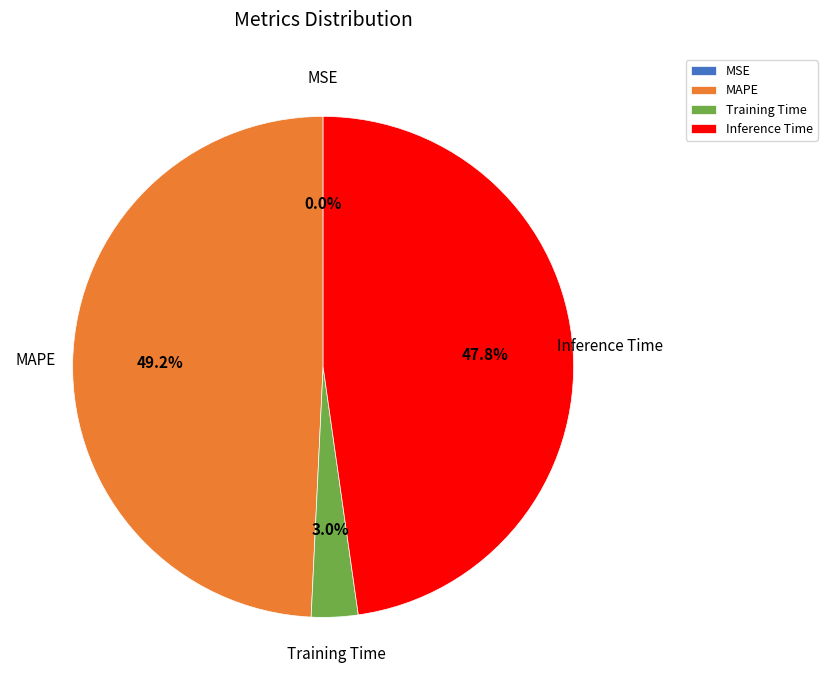

Which category has the biggest portion of the pie?

MAPE